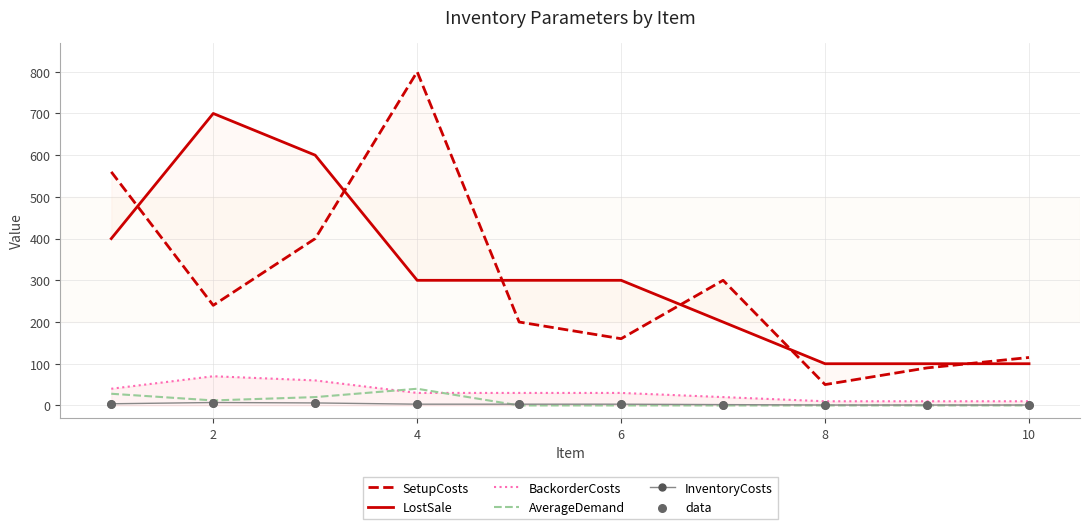

Which series has the largest Y range (max minus min)?

SetupCosts